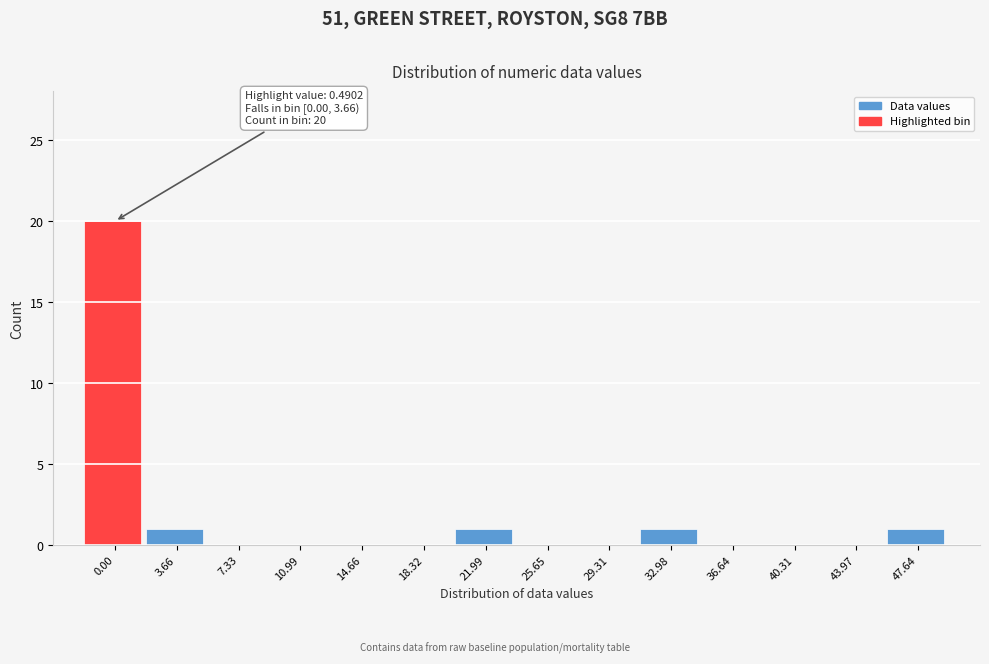

Reading right to left, what are all the values shown in this chart?

47.64=1	43.97=0	40.31=0	36.64=0	32.98=1	29.31=0	25.65=0	21.99=1	18.32=0	14.66=0	10.99=0	7.33=0	3.66=1	0.00=20